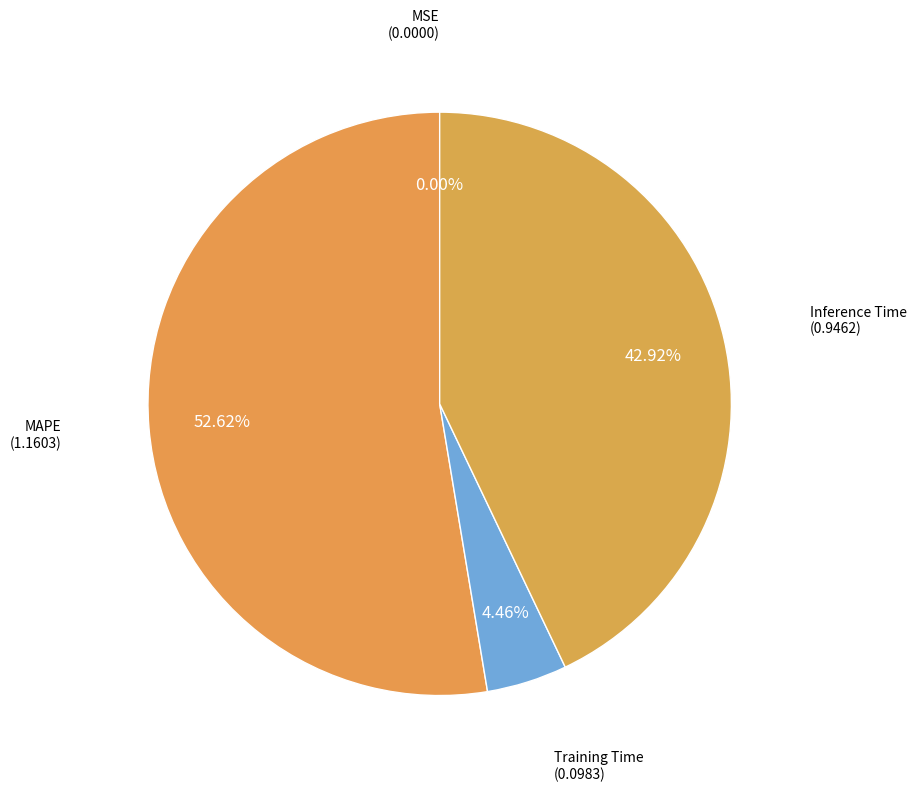

Is the sum of MAPE and Inference Time greater than half?

Yes